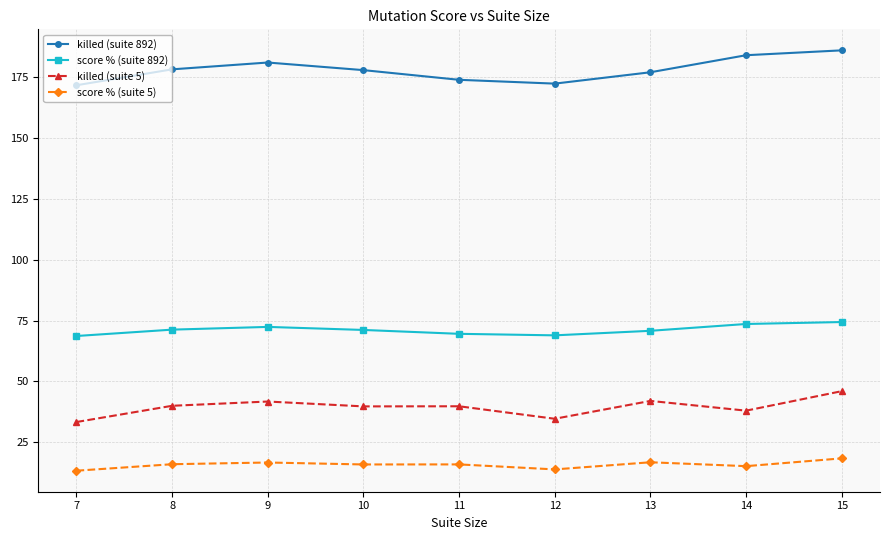

At which category is the sum across all series the highest?

15